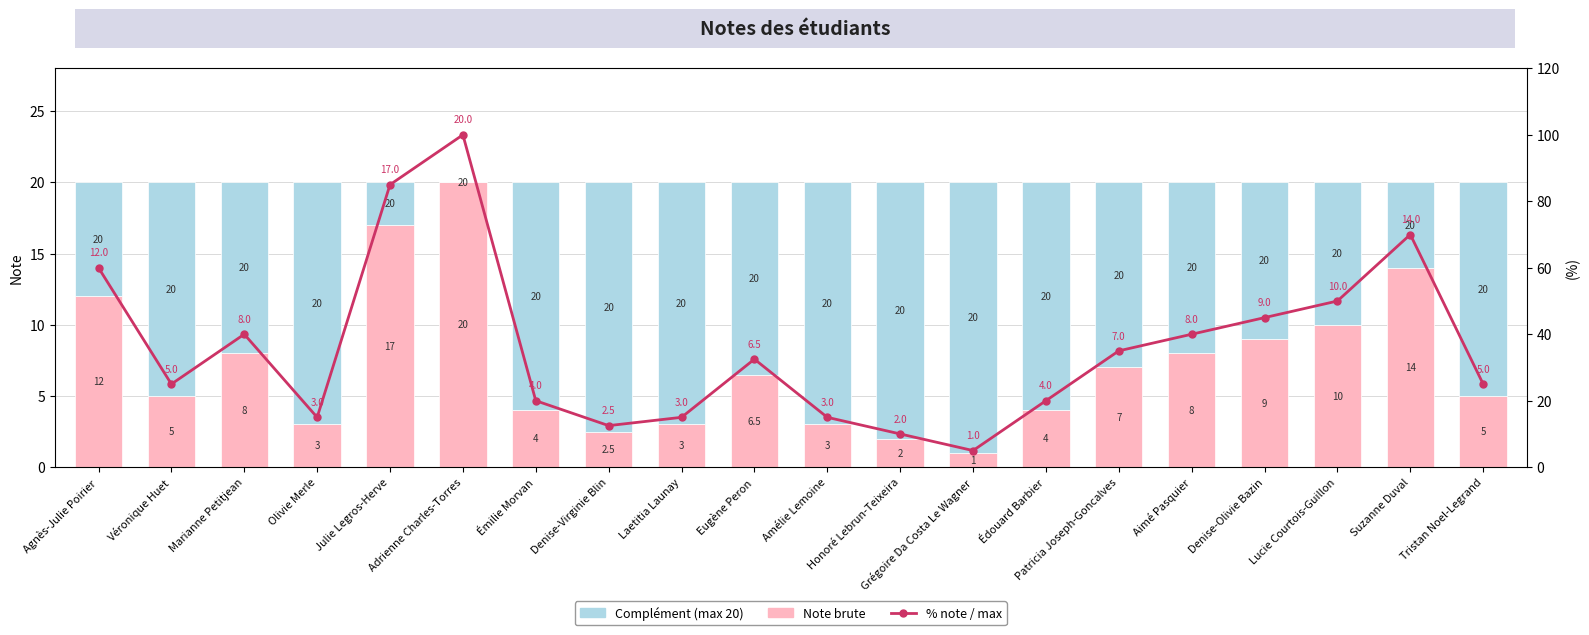

True or false: Note brute has a value of 5.3 at Émilie Morvan.

False